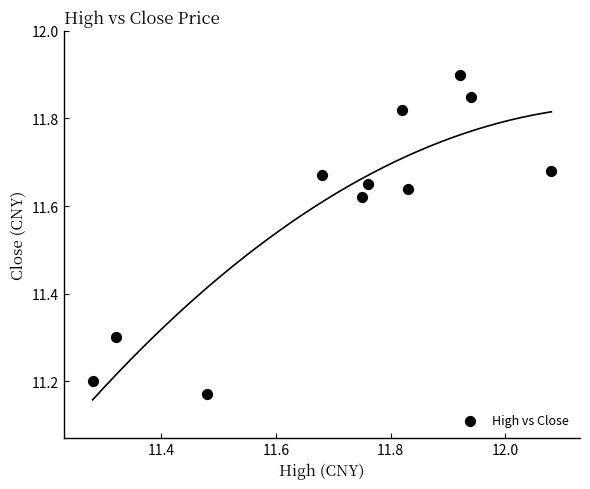

What is the range of X values (max minus min)?

0.8